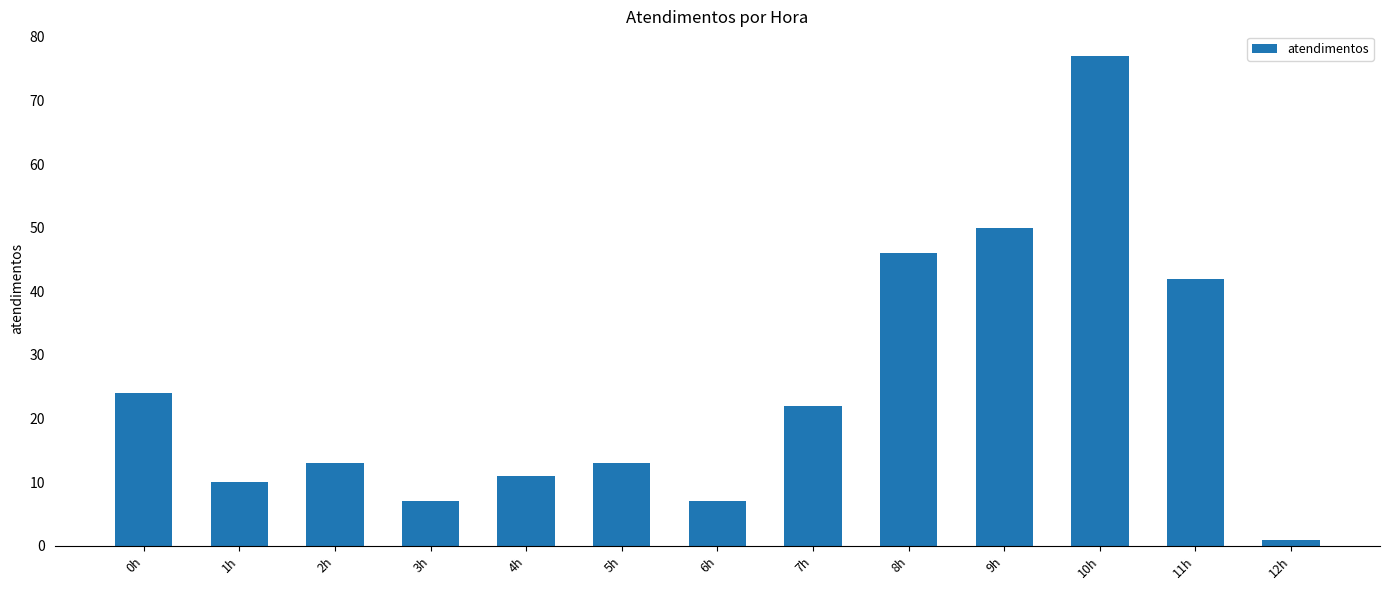

Approximately how many times larger is the value at 2h compared to 10h?

0.2